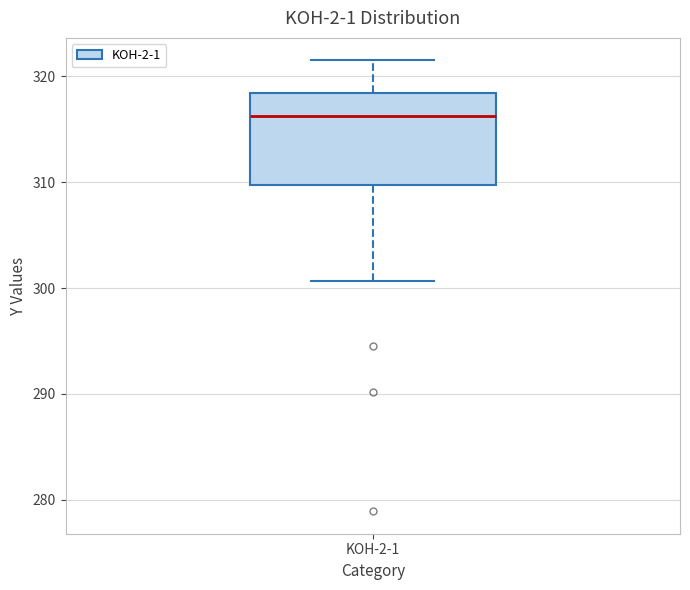

Read this box plot against the y-axis: the position of the median line, the range covered by the box, and the ends of both whiskers. The values are not printed on the chart, so give them approximately, as read against the axis.

median 316, box 310 to 318, whiskers 301 to 322